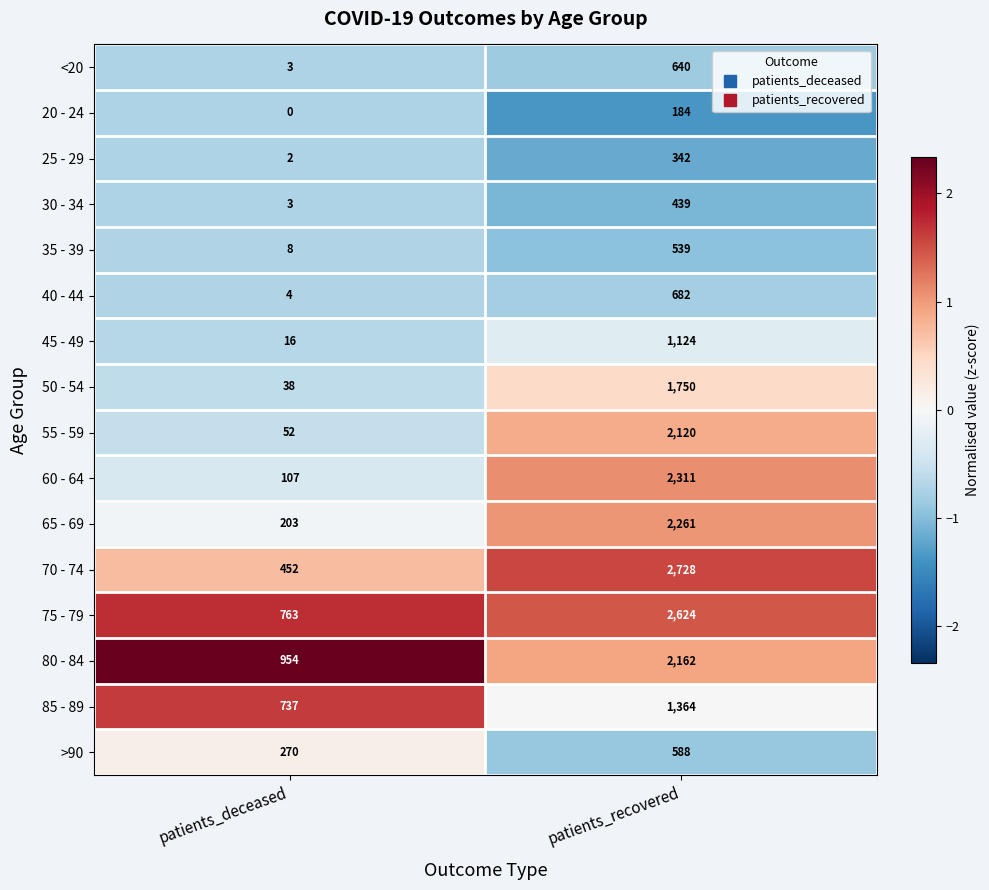

Is it true that 25 - 29 equals 1 at patients_deceased?

False